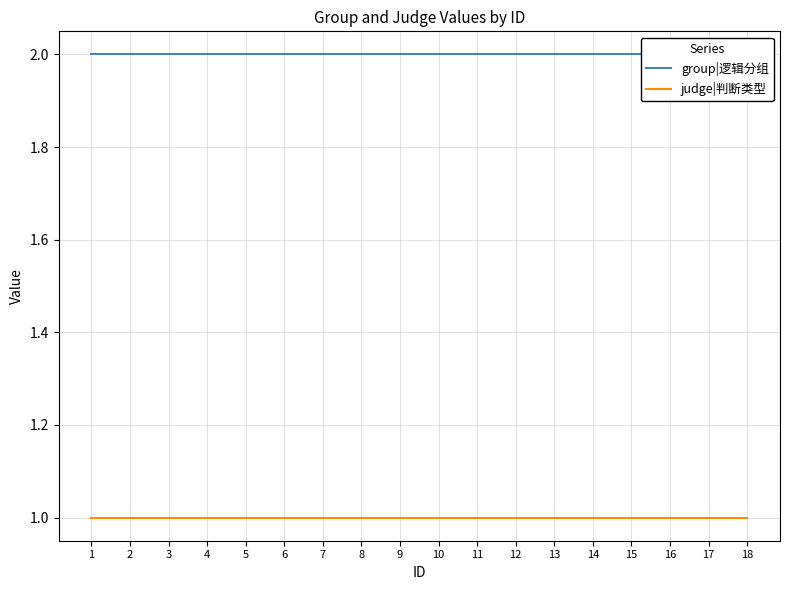

True or false: group|逻辑分组 and judge|判断类型 cross at least once.

False